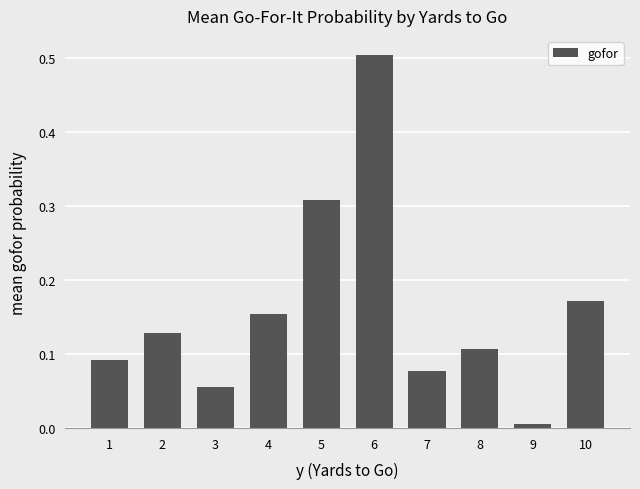

Is it true that the value at 10 is 0.0?

False